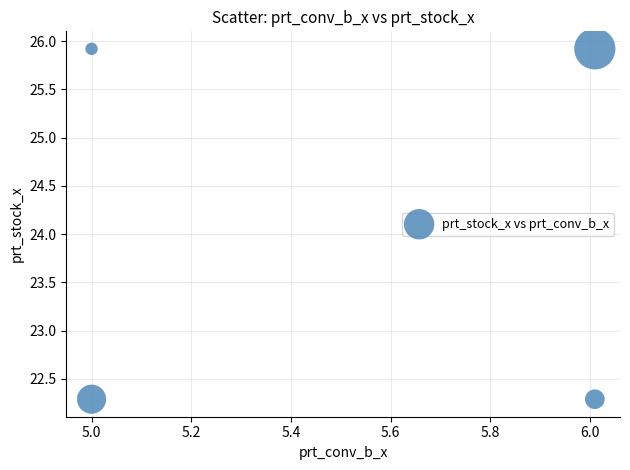

What is the range of Y values (max minus min)?

3.6